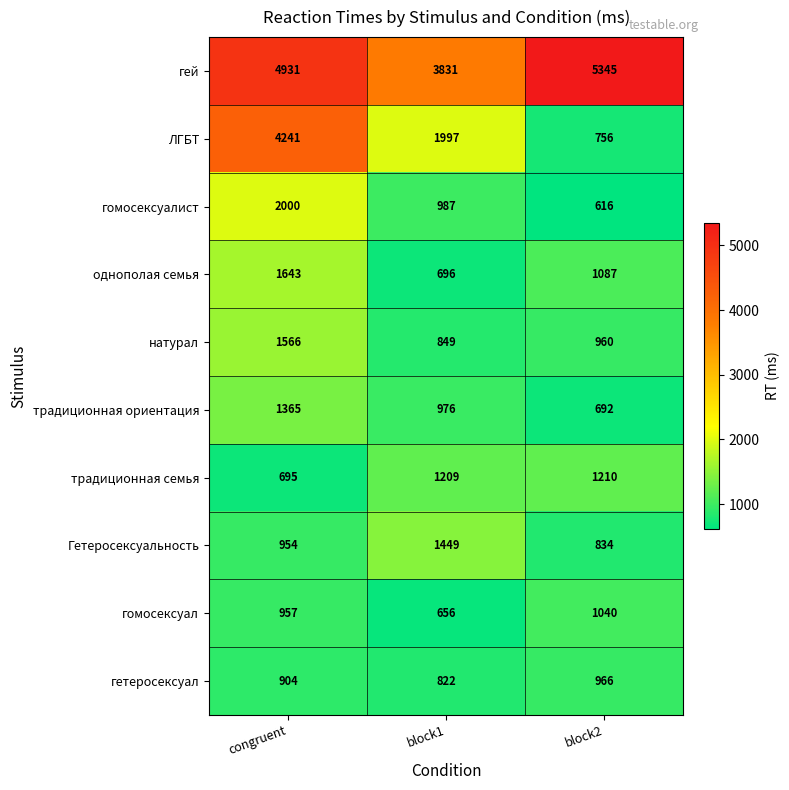

Reading right to left, what are all the values shown in this chart?

гей: 5345	3831	4931
ЛГБТ: 756	1997	4241
гомосексуалист: 616	987	2000
однополая семья: 1087	696	1643
натурал: 960	849	1566
традиционная ориентация: 692	976	1365
традиционная семья: 1210	1209	695
Гетеросексуальность: 834	1449	954
гомосексуал: 1040	656	957
гетеросексуал: 966	822	904